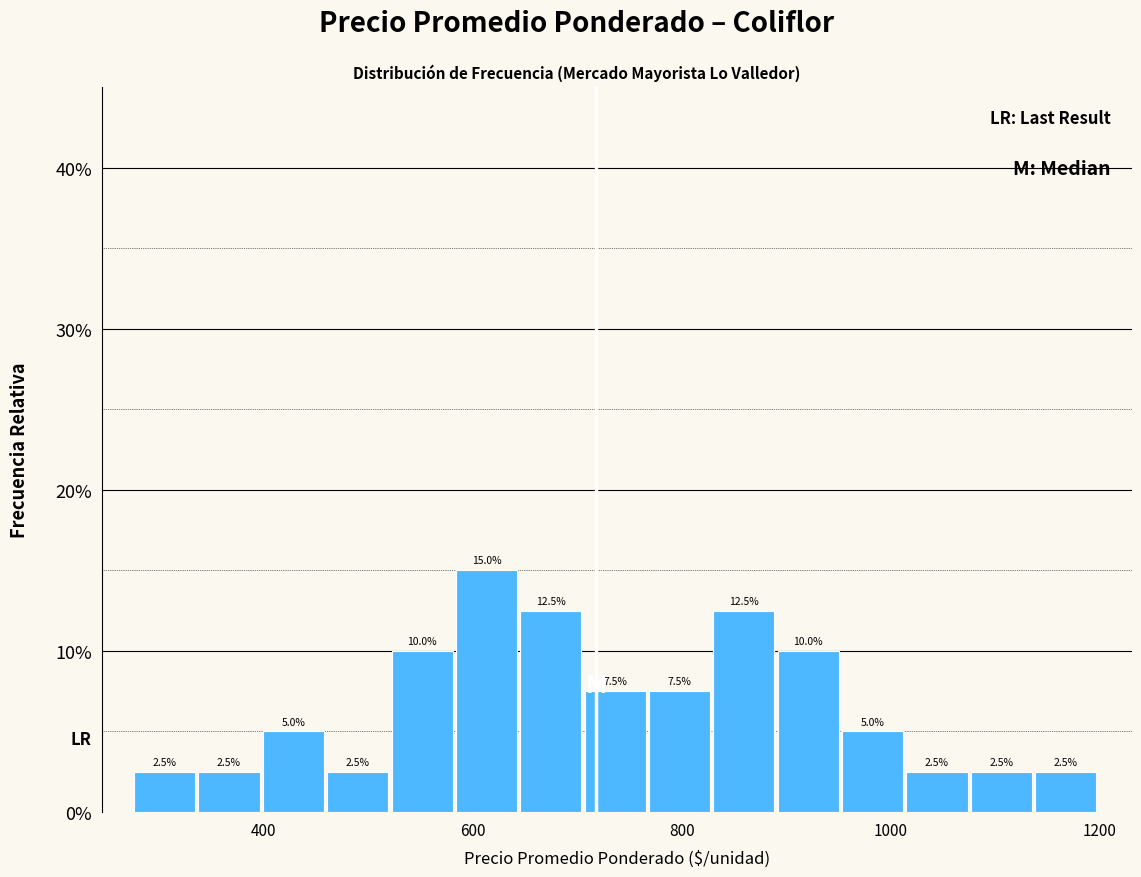

Read against the x-axis, roughly where is the centre of the tallest bar?

620